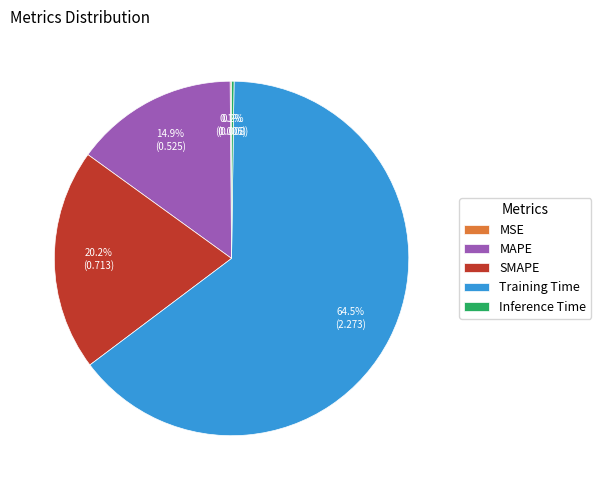

To the nearest percent, what is the combined percentage of Training Time and SMAPE?

85%